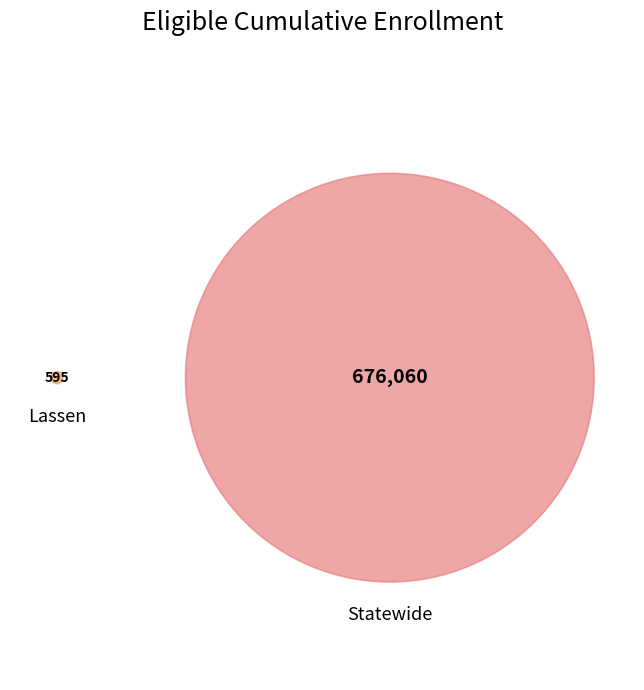

Rank the categories by value from highest to lowest.

Statewide, Lassen